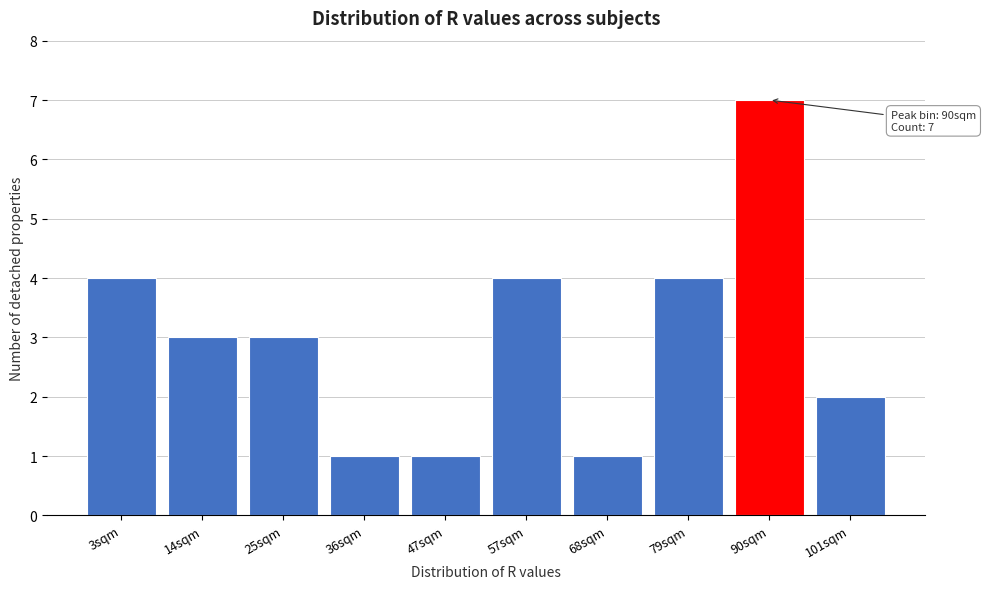

Reading left to right, extract all data points from this chart.

4	3	3	1	1	4	1	4	7	2